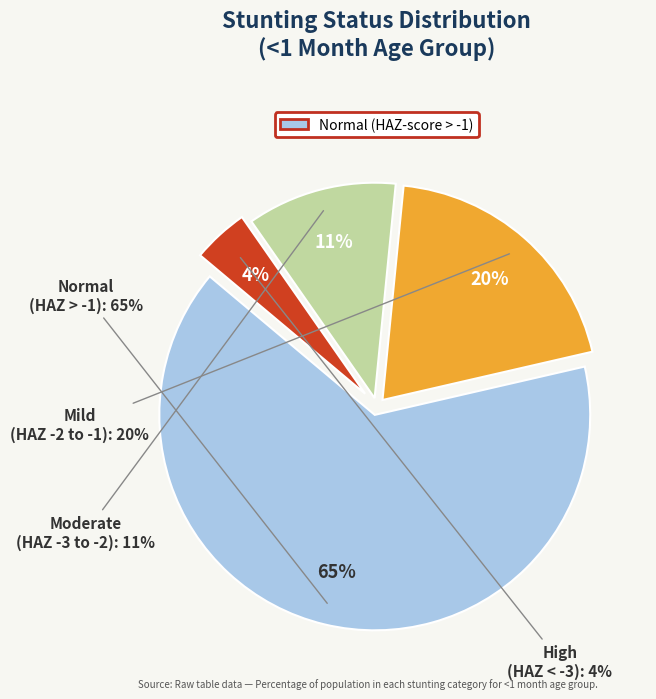

Is it true that Moderate (HAZ-score between -3 and -2) is 11% of the pie?

True